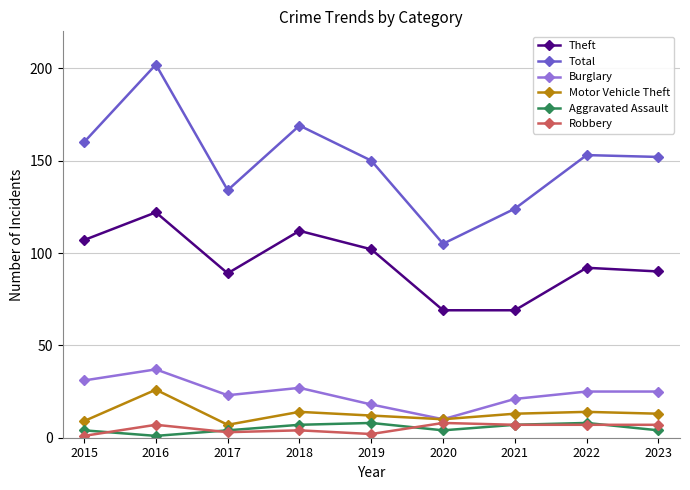

The Motor Vehicle Theft series shows 13 at 2021. True or false?

True